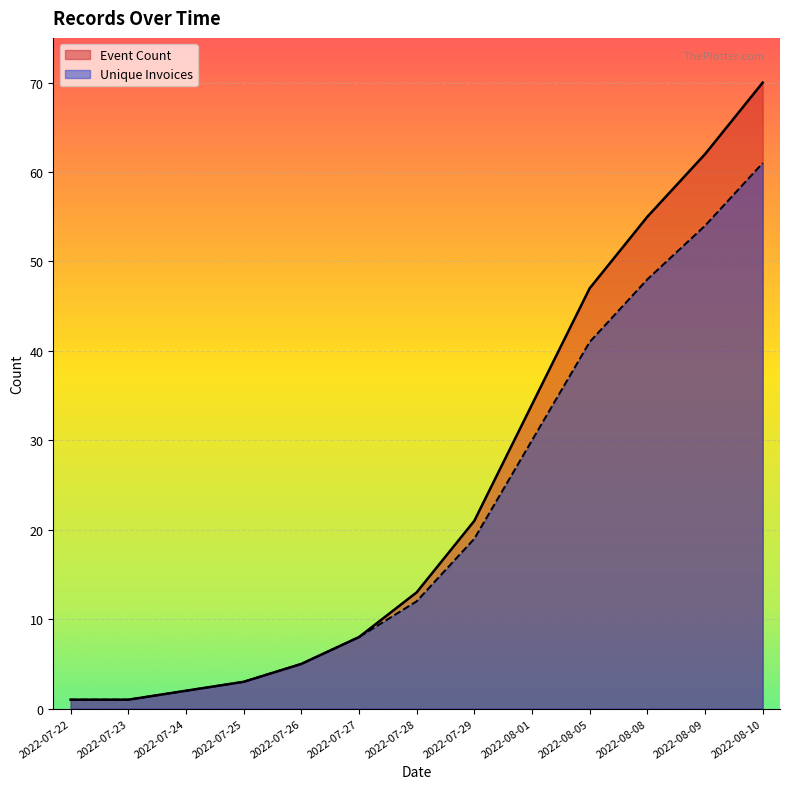

Rank the series by their average value, from highest to lowest.

Event Count, Unique Invoices